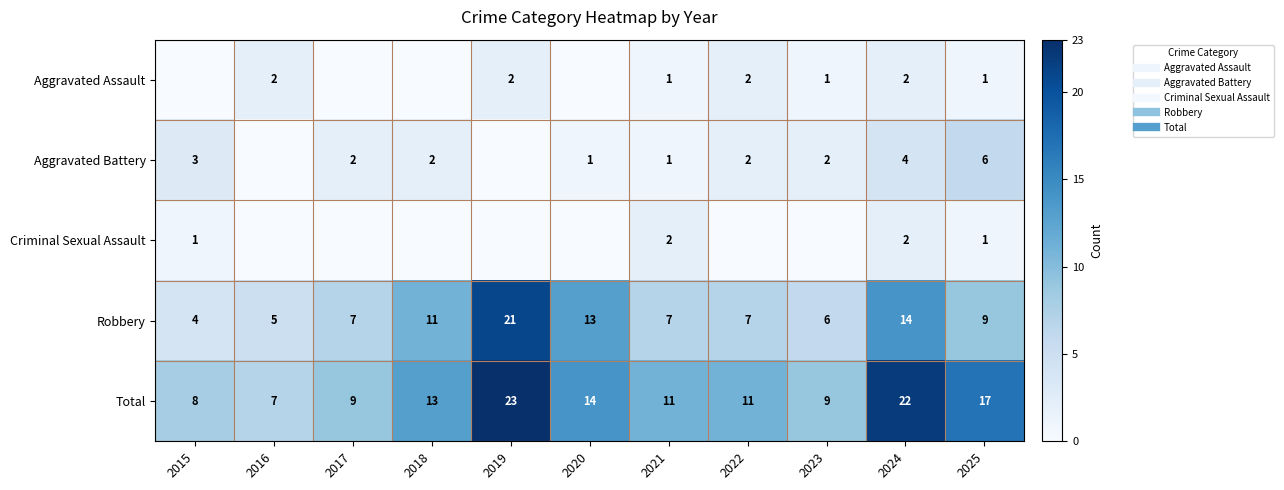

What is the maximum value shown in the chart?

23